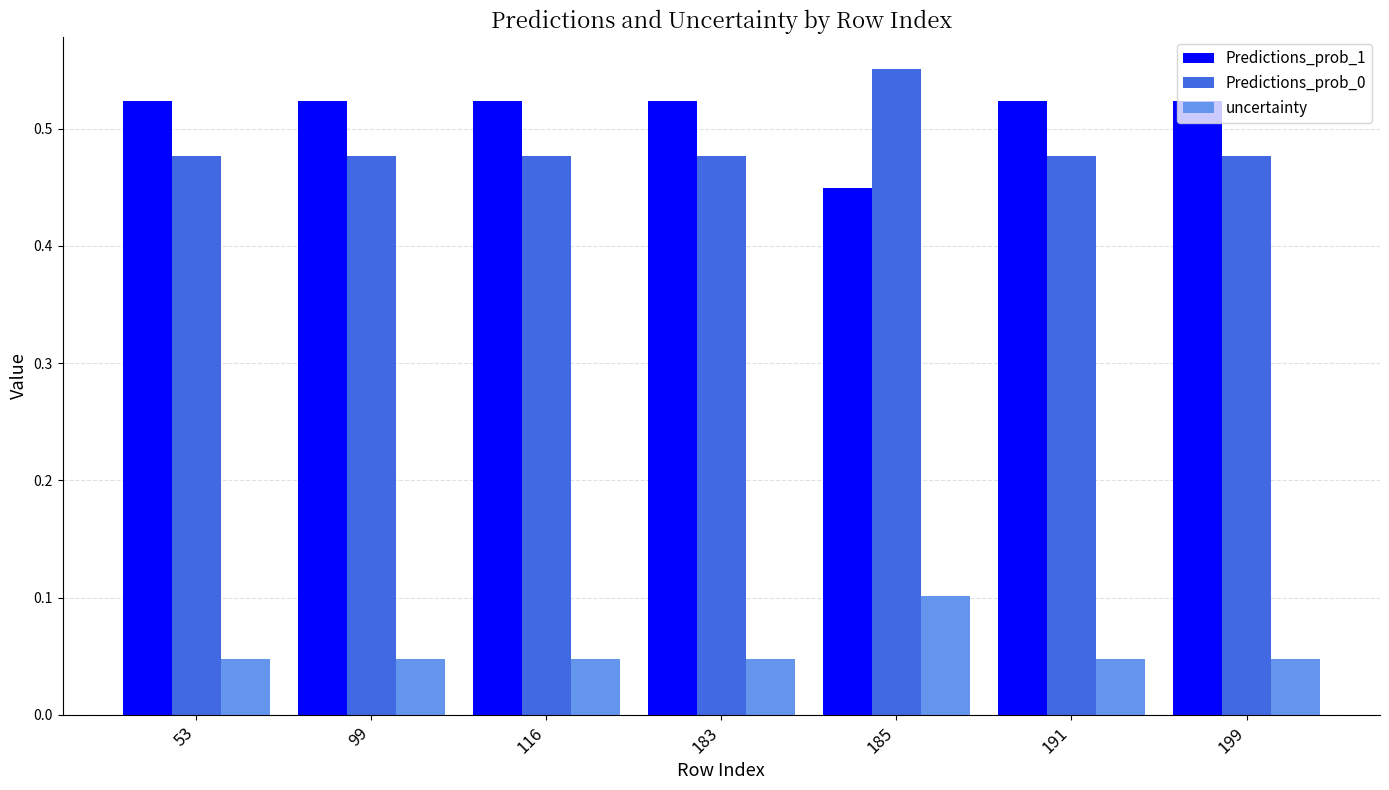

Which category has the highest value across all series?

185